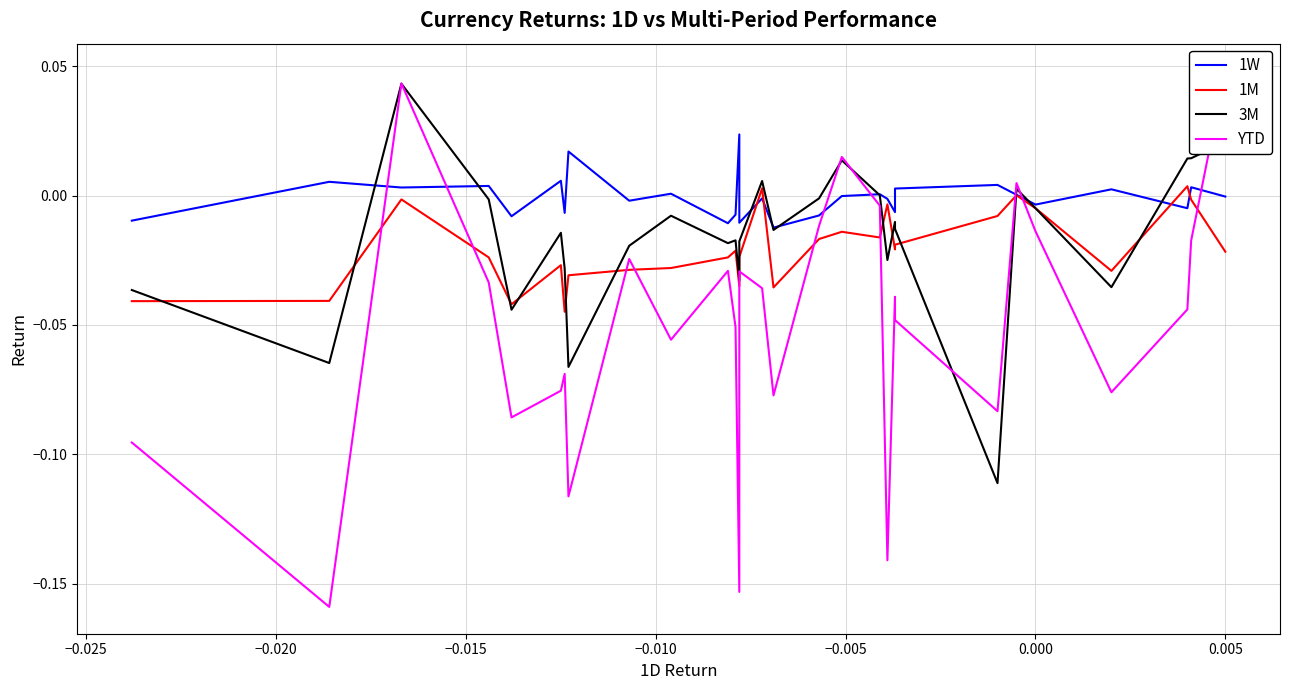

Reading right to left, extract all data points from this chart.

1W: -0.0	0.0	-0.0	0.0	-0.0	0.0	0.0	0.0	-0.0	-0.0	0.0	-0.0	-0.0	-0.0	-0.0	-0.0	0.0	-0.0	-0.0	0.0	-0.0	0.0	-0.0	0.0	-0.0	0.0	0.0	0.0	-0.0
1M: -0.0	-0.0	0.0	-0.0	-0.0	0.0	-0.0	-0.0	-0.0	-0.0	-0.0	-0.0	-0.0	-0.0	0.0	-0.0	-0.0	-0.0	-0.0	-0.0	-0.0	-0.0	-0.0	-0.0	-0.0	-0.0	-0.0	-0.0	-0.0
3M: 0.0	0.0	0.0	-0.0	-0.0	0.0	-0.1	-0.0	-0.0	-0.0	0.0	0.0	-0.0	-0.0	0.0	-0.0	-0.0	-0.0	-0.0	-0.0	-0.0	-0.1	-0.0	-0.0	-0.0	-0.0	0.0	-0.1	-0.0
YTD: 0.0	-0.0	-0.0	-0.1	-0.0	0.0	-0.1	-0.0	-0.0	-0.1	-0.0	0.0	-0.0	-0.1	-0.0	-0.0	-0.2	-0.1	-0.0	-0.1	-0.0	-0.1	-0.1	-0.1	-0.1	-0.0	0.0	-0.2	-0.1